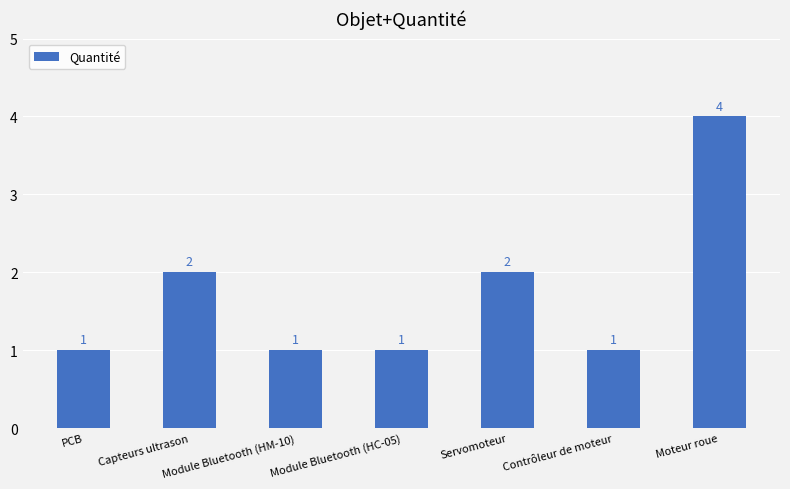

Count the values in the range 1 to 2.

6